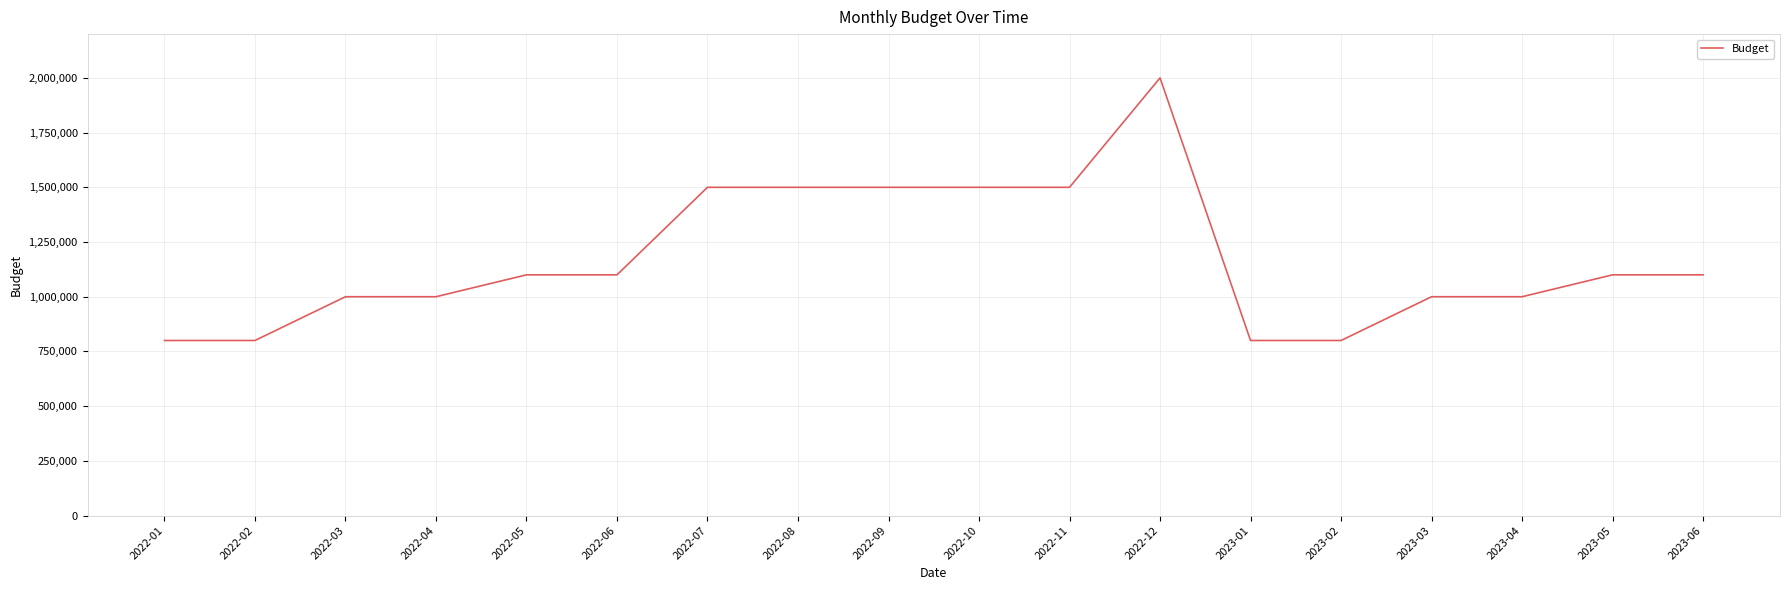

What is the difference between the values at 2022-02 and 2022-07?

700000